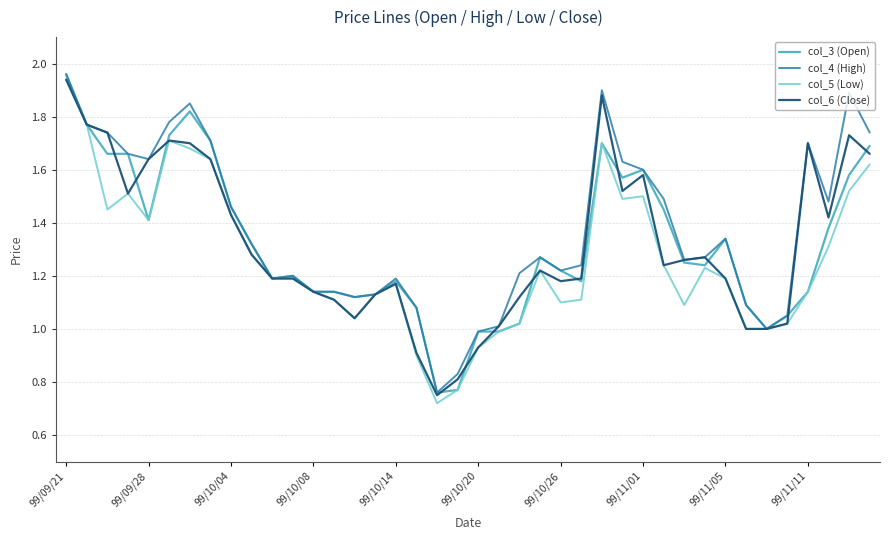

What are all the series names shown in the legend?

col_3 (Open), col_4 (High), col_5 (Low), col_6 (Close)